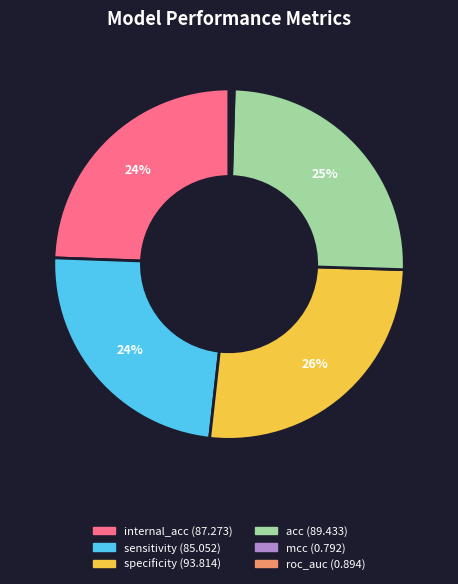

True or false: sensitivity accounts for 37% of the total.

False